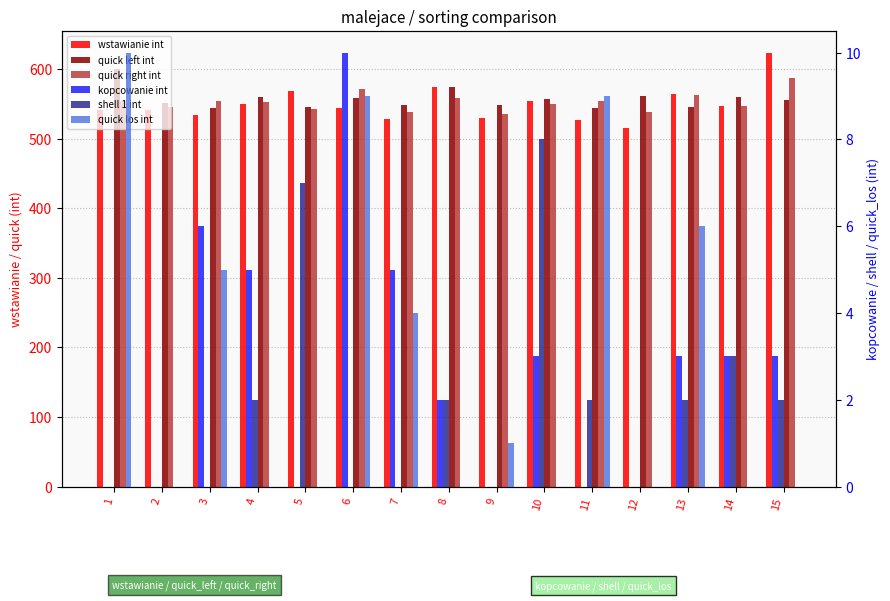

List the series in order of their peak value, highest first.

wstawianie int, quick left int, quick right int, kopcowanie int, quick los int, shell 1 int